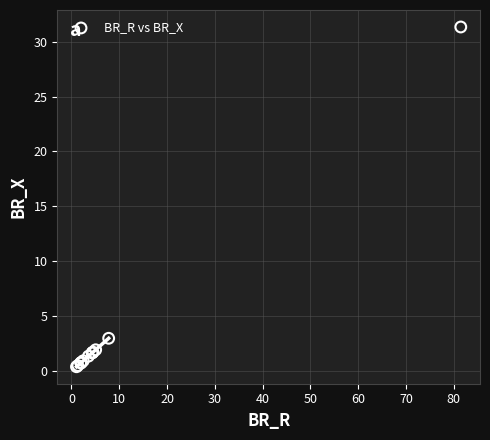

What Y value in the scatter plot is closest to 15?

3.0